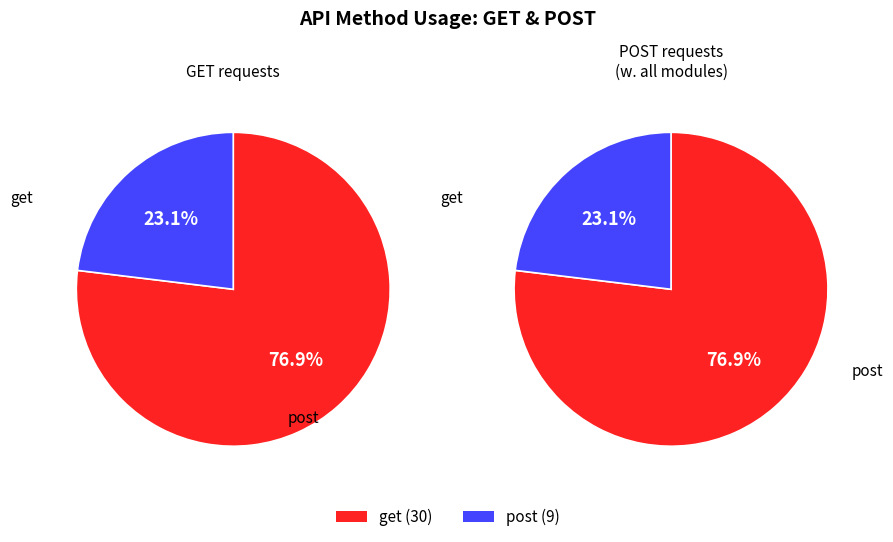

True or false: post accounts for 11% of the total.

False